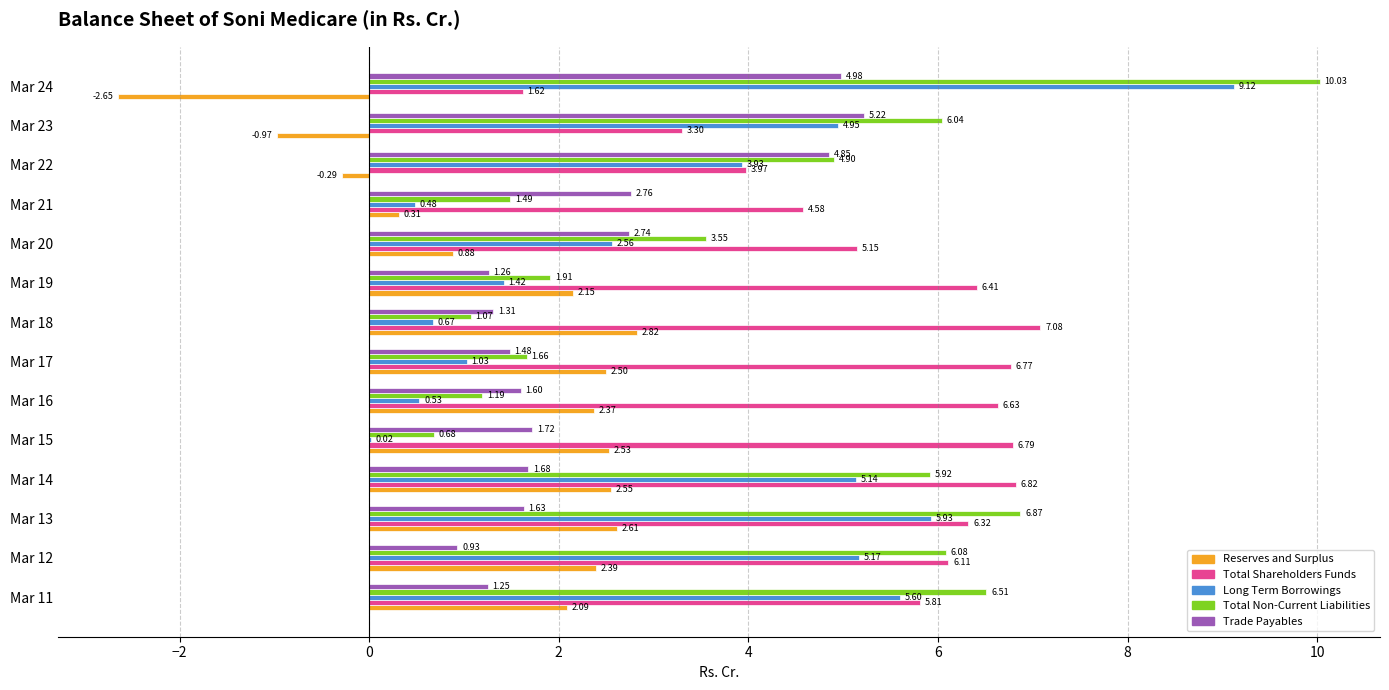

Between Mar 11 and Mar 19, which series saw the biggest shift?

Total Non-Current Liabilities